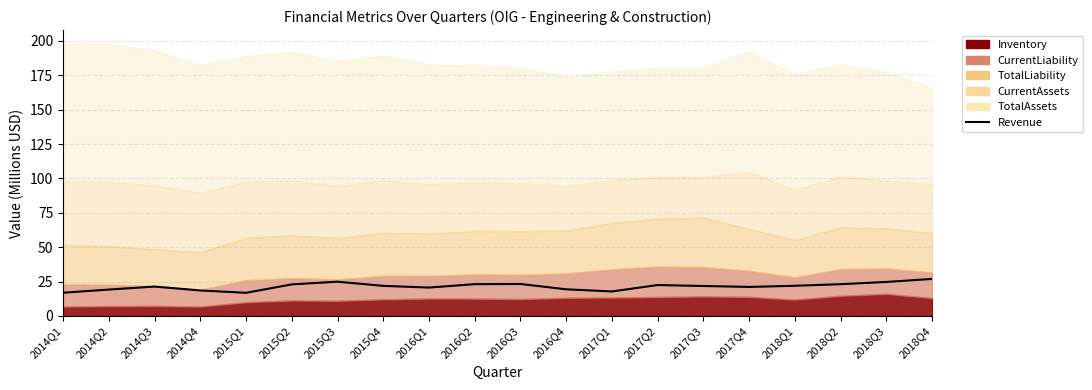

What is the difference between the maximum and minimum values?

10.1